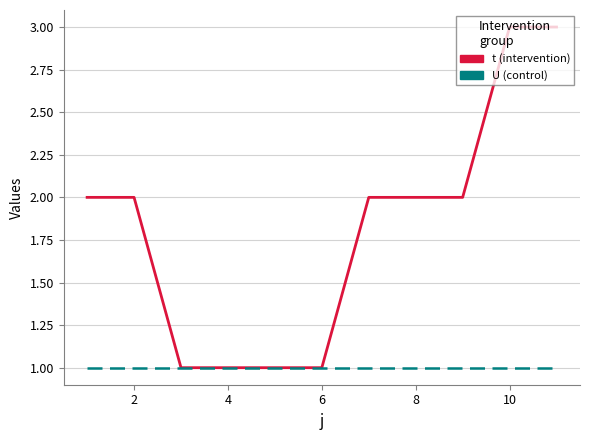

What is the greatest value displayed?

3